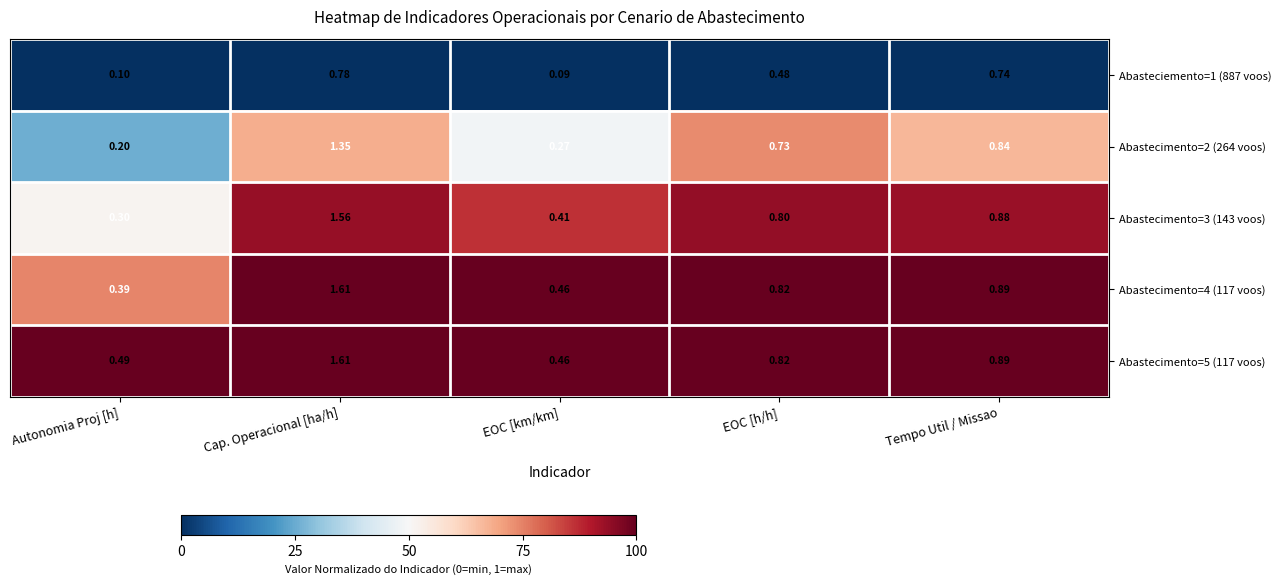

Count the number of categories in the chart.

5